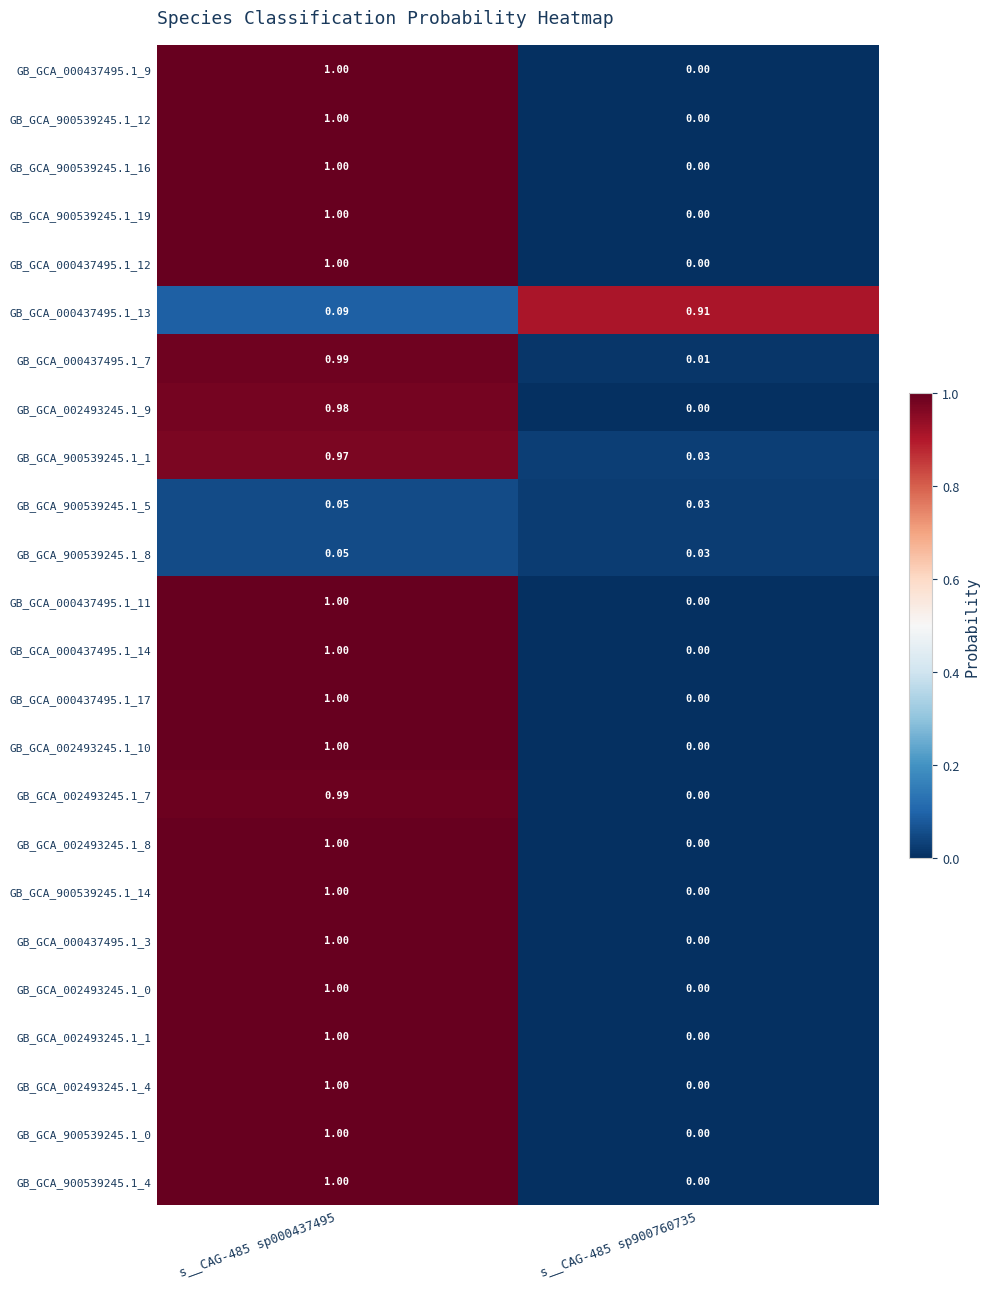

At how many categories does at least one series exceed 0?

2